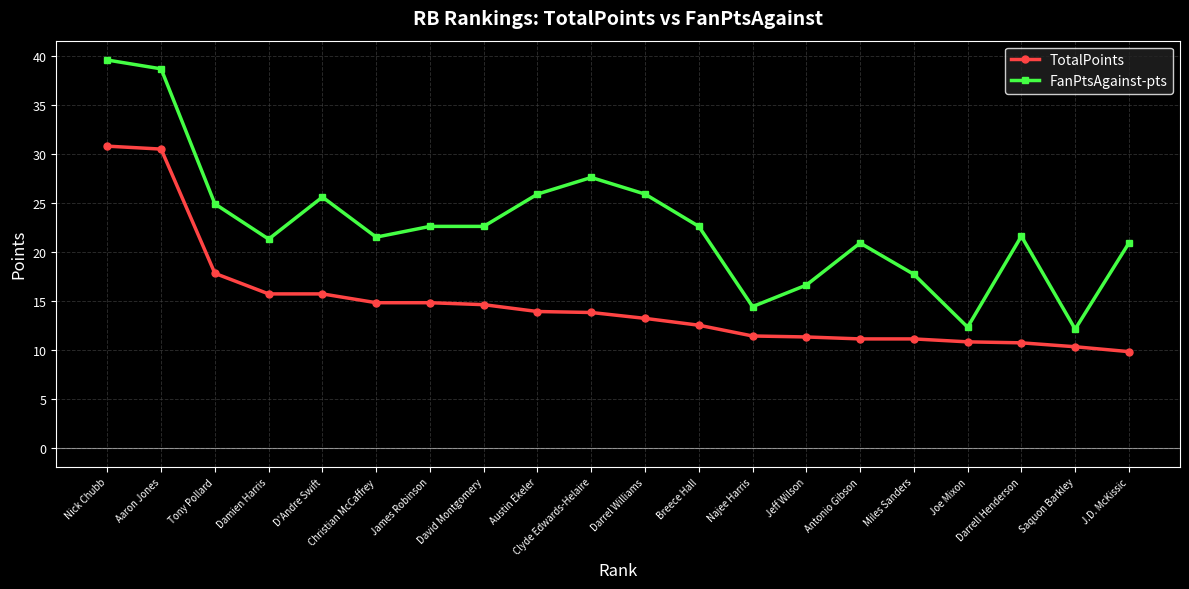

What is the label of the 2nd point from the left?

Aaron Jones